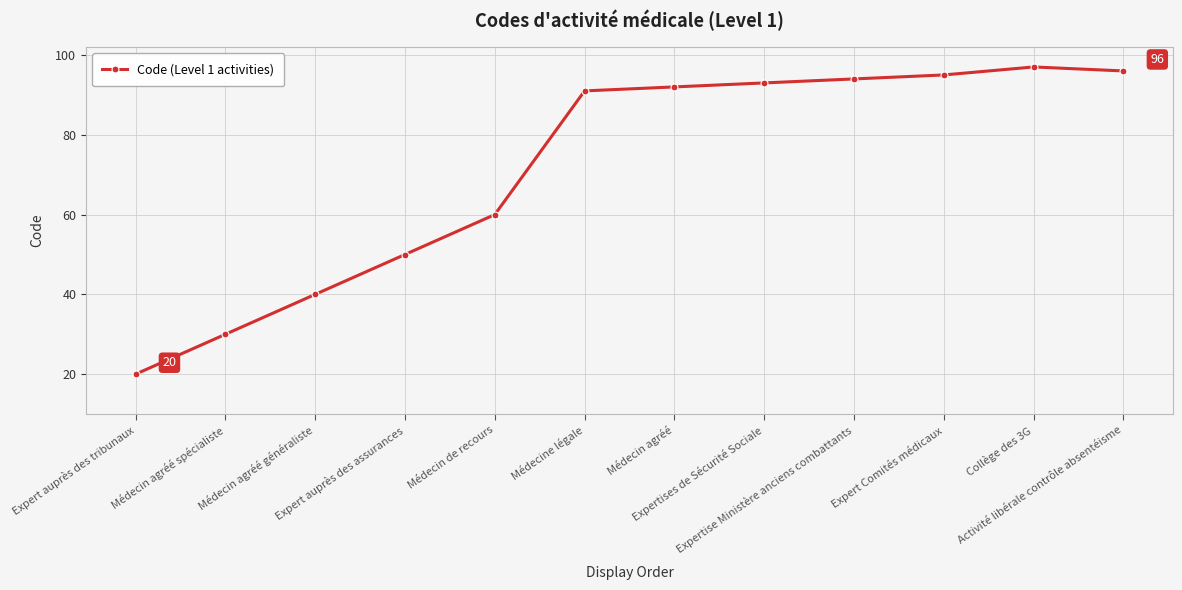

What is the value of the 8th point from the left?

93